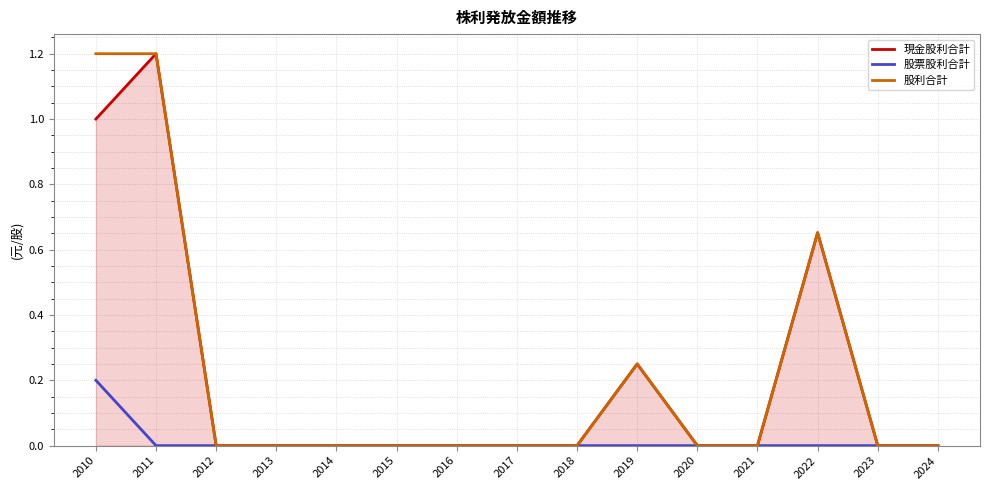

Is the value of 股利合計 at 2022 greater than the value of 股票股利合計 at 2023?

Yes